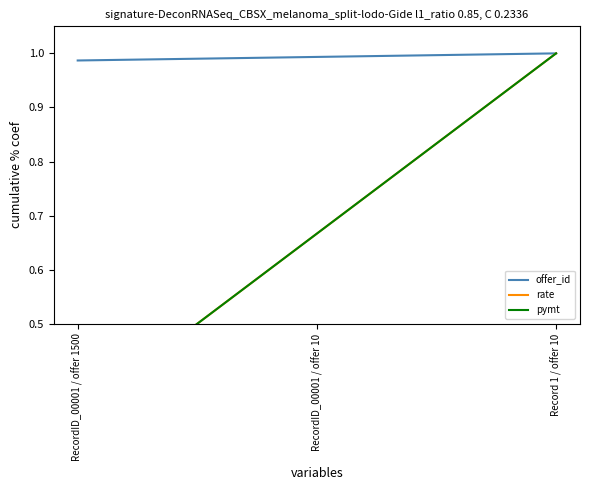

What is the difference between the highest and lowest values at RecordID_00001 / offer 10?

0.3